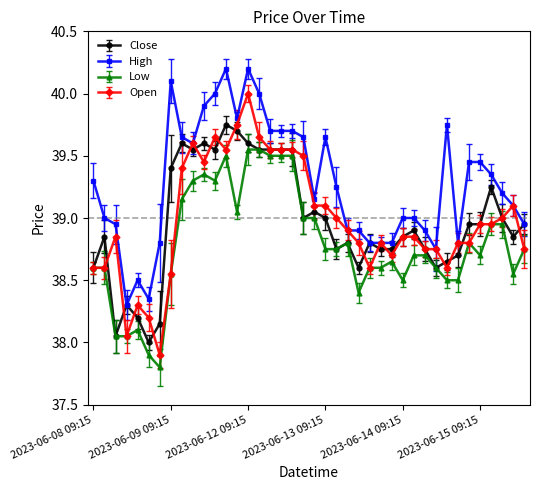

What is the difference between the second highest and second lowest values in the Open series?

1.7